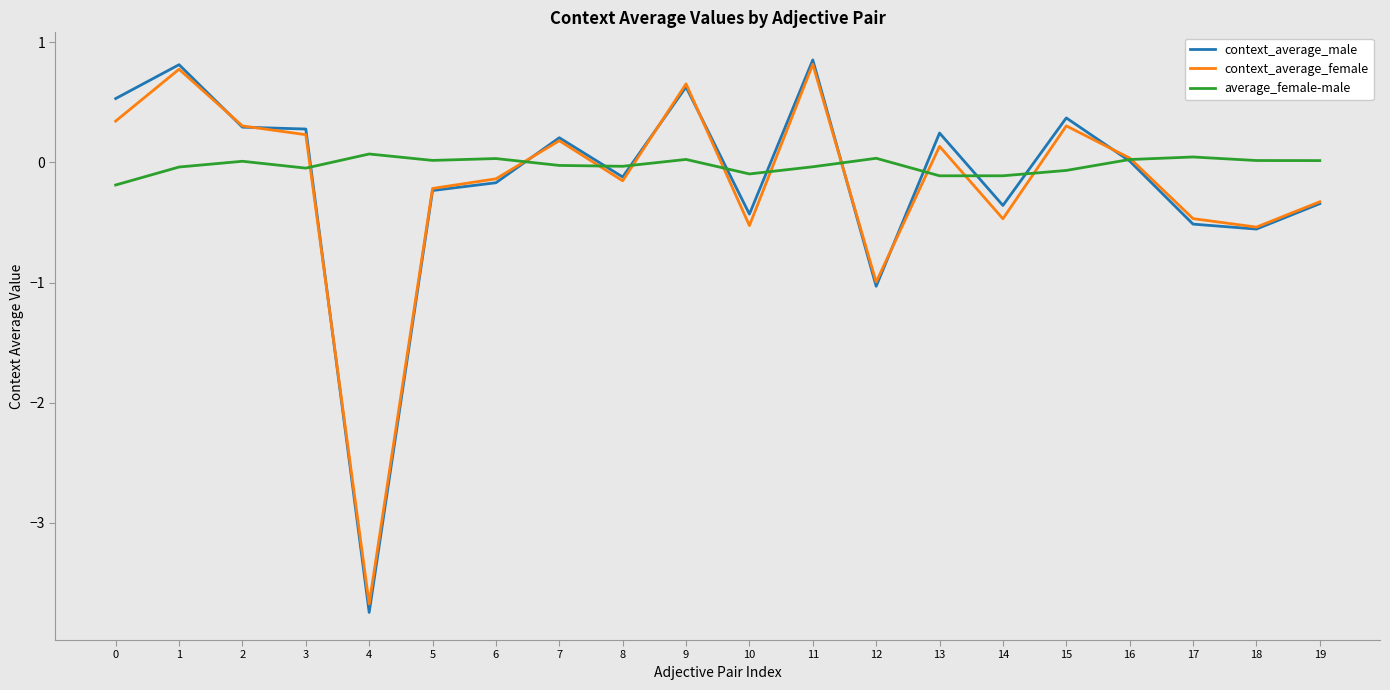

Between which two adjacent categories do average_female-male and context_average_female first intersect?

3 and 4